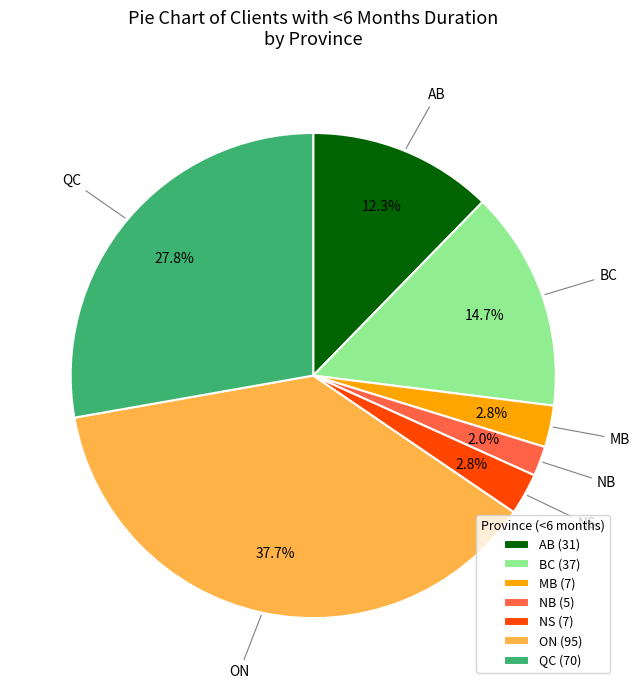

The NB slice represents 2% of the pie. True or false?

True